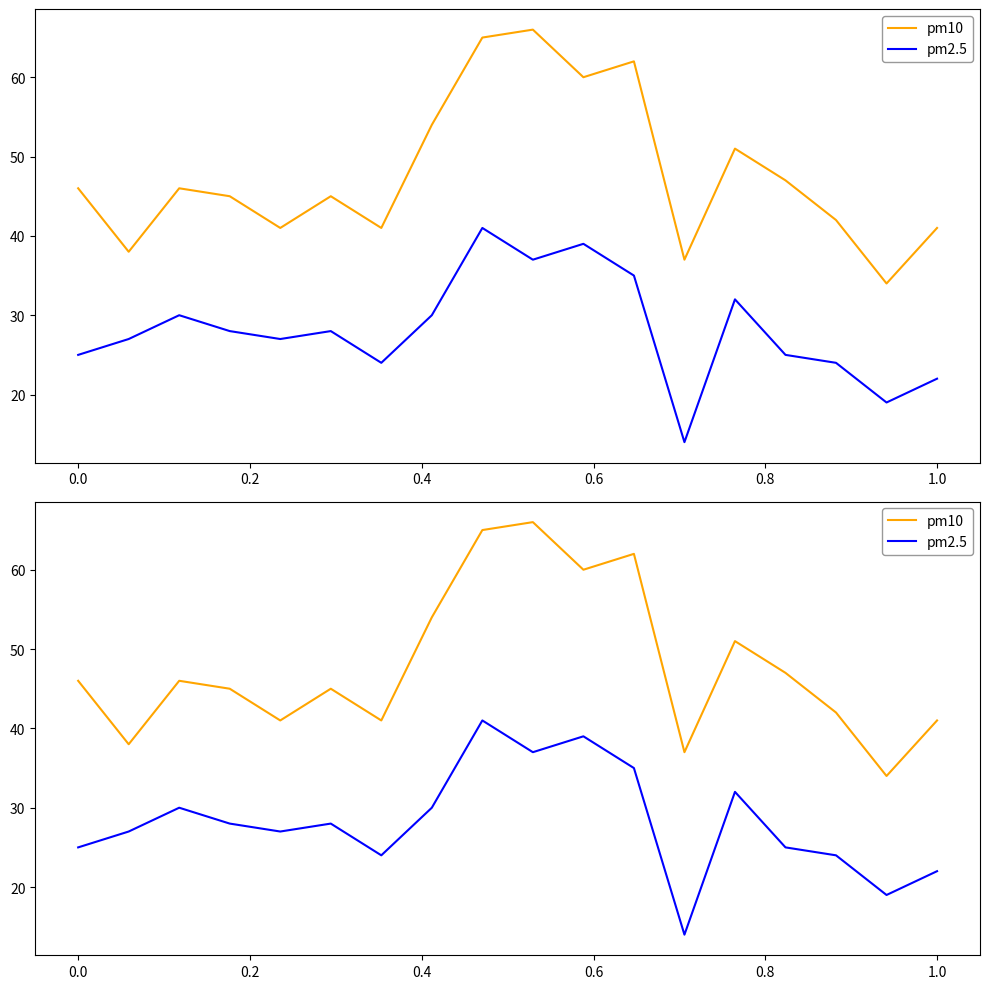

True or false: pm10 and pm2.5 cross at least once.

False